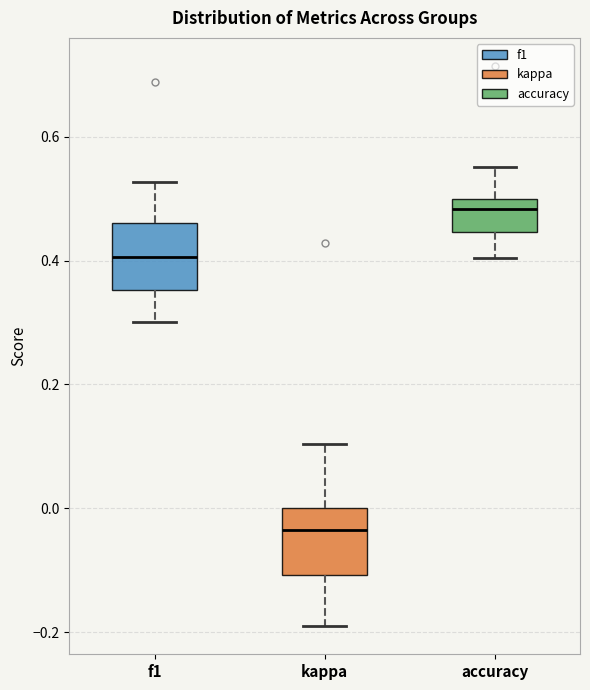

Where does the median line of the box for accuracy sit on the y-axis? The values are not printed on the chart, so give them approximately, as read against the axis.

0.48